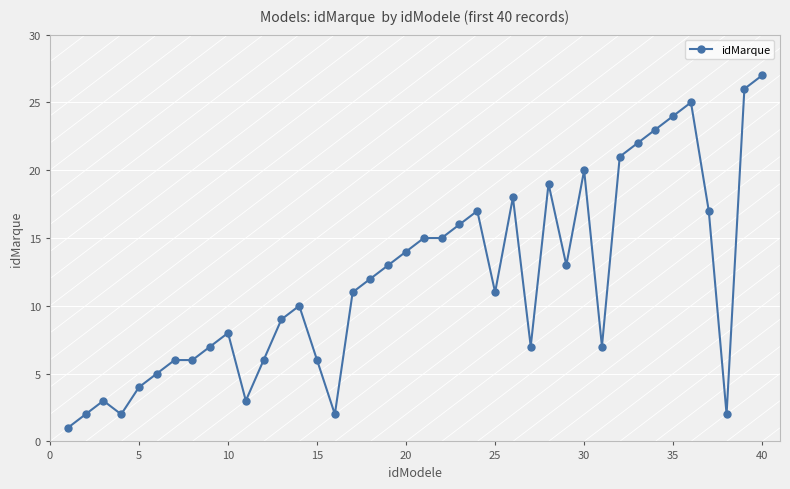

What is the sum of all values?

475